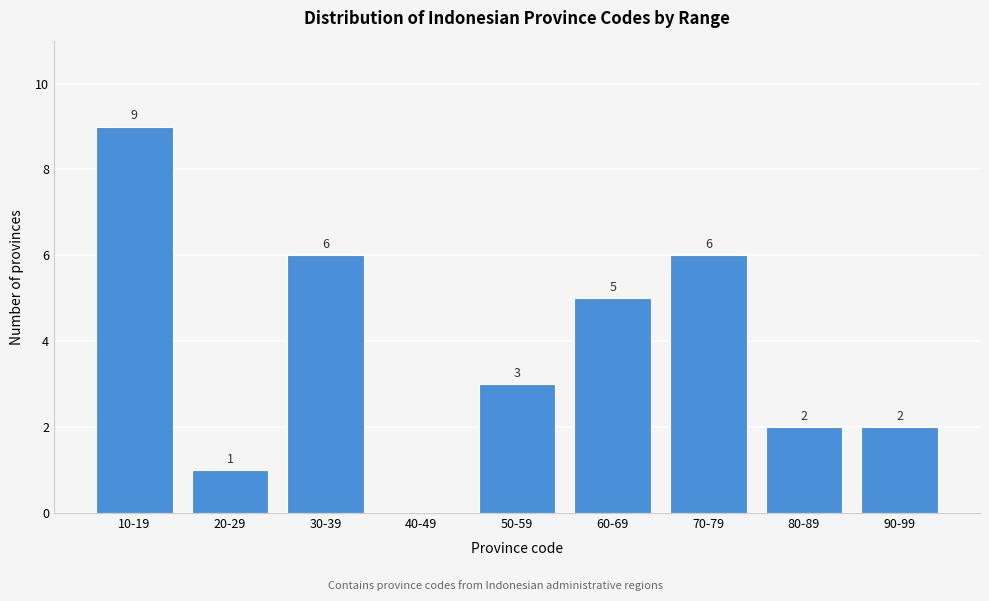

Reading left to right, transcribe all the data shown in this chart.

10-19=9	20-29=1	30-39=6	40-49=0	50-59=3	60-69=5	70-79=6	80-89=2	90-99=2